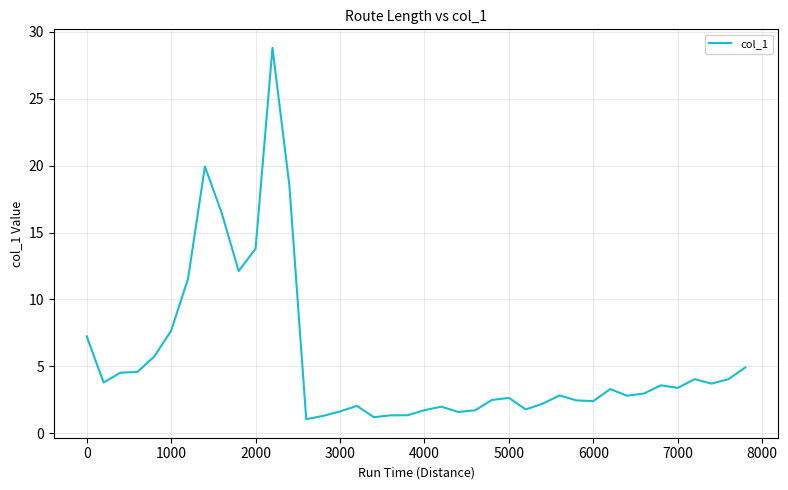

What is the greatest value displayed?

28.8